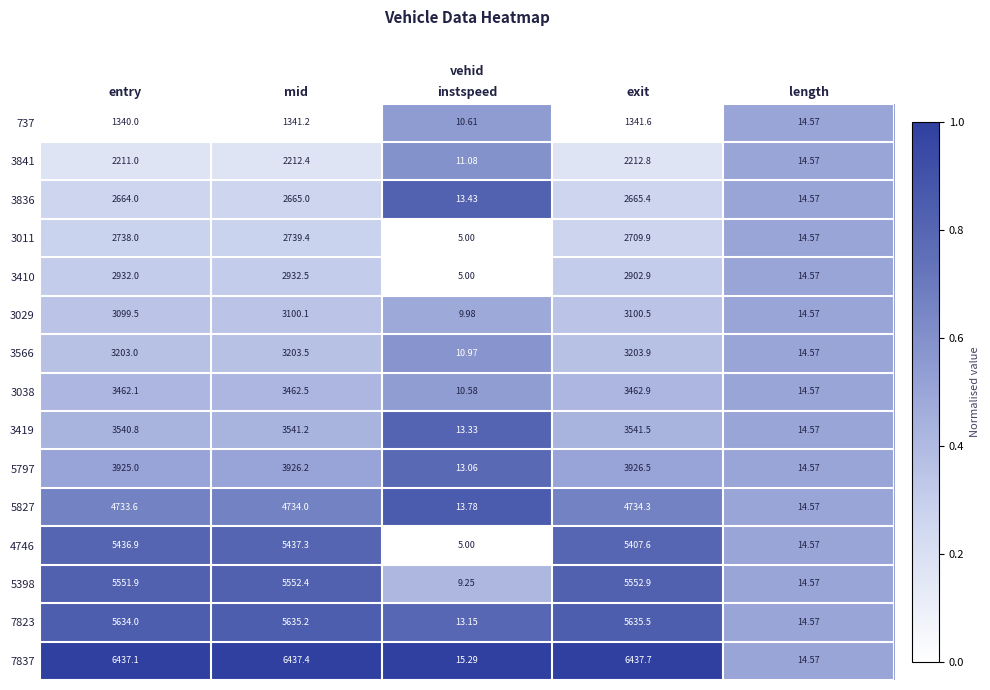

At which label is 737 closest to 676?

length